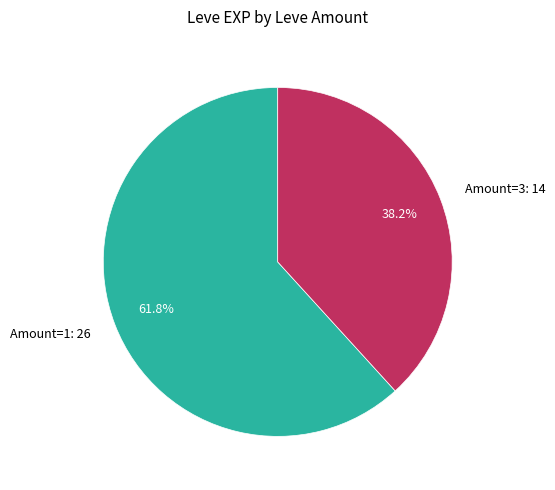

What is the ratio of the value at Amount=3: 14 to the value at Amount=1: 26?

0.6